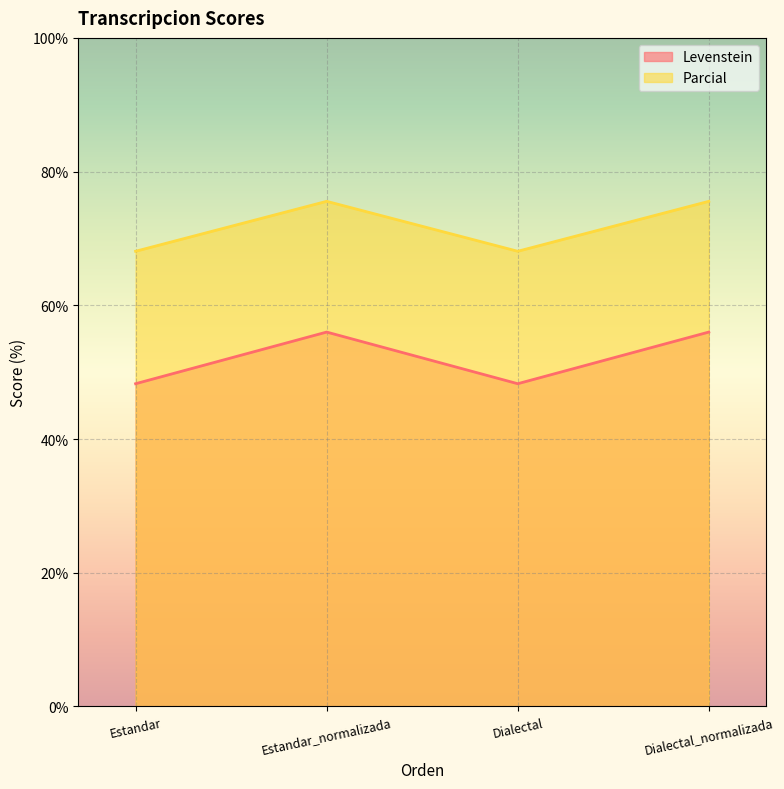

List the series in order of their peak value, highest first.

Parcial, Levenstein